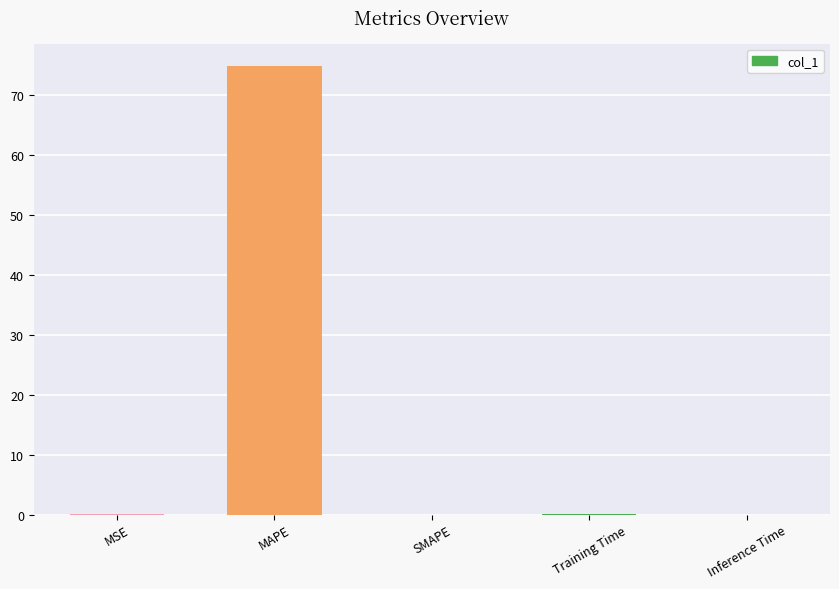

Are the bars horizontal?

No